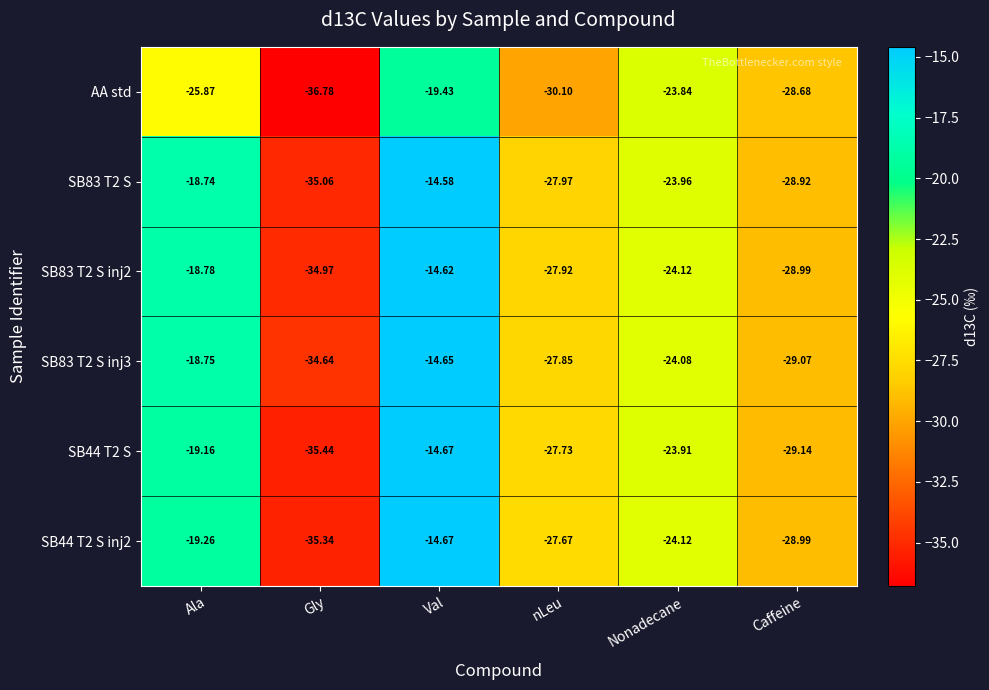

At which category is the sum across all series the highest?

Val